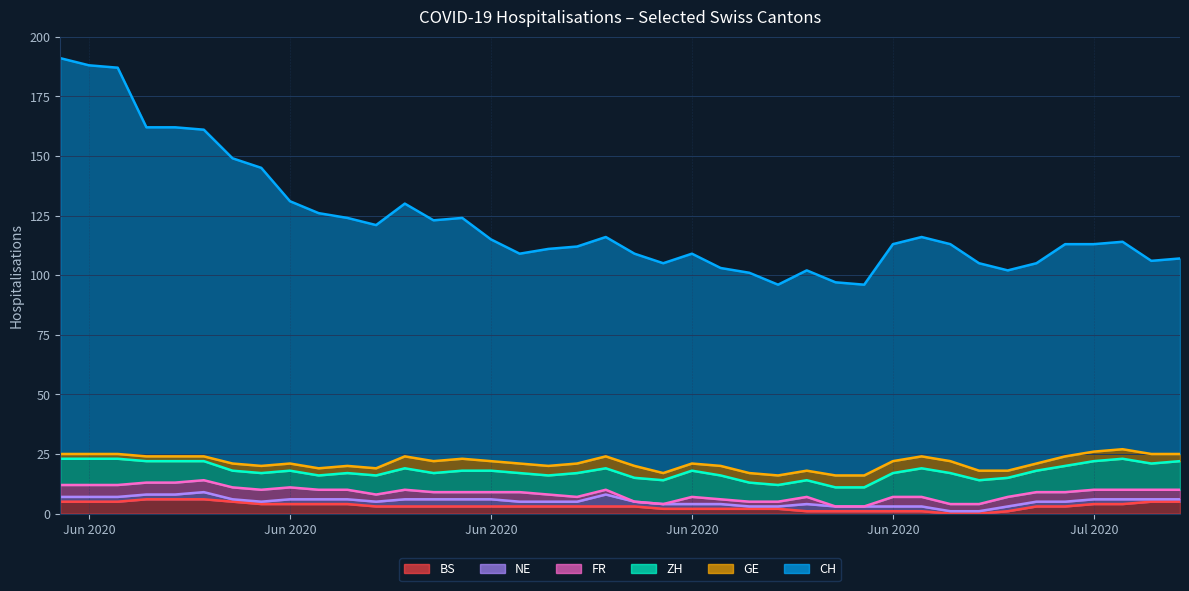

Between which two adjacent categories do BS and NE first intersect?

2020-06-18 and 2020-06-19